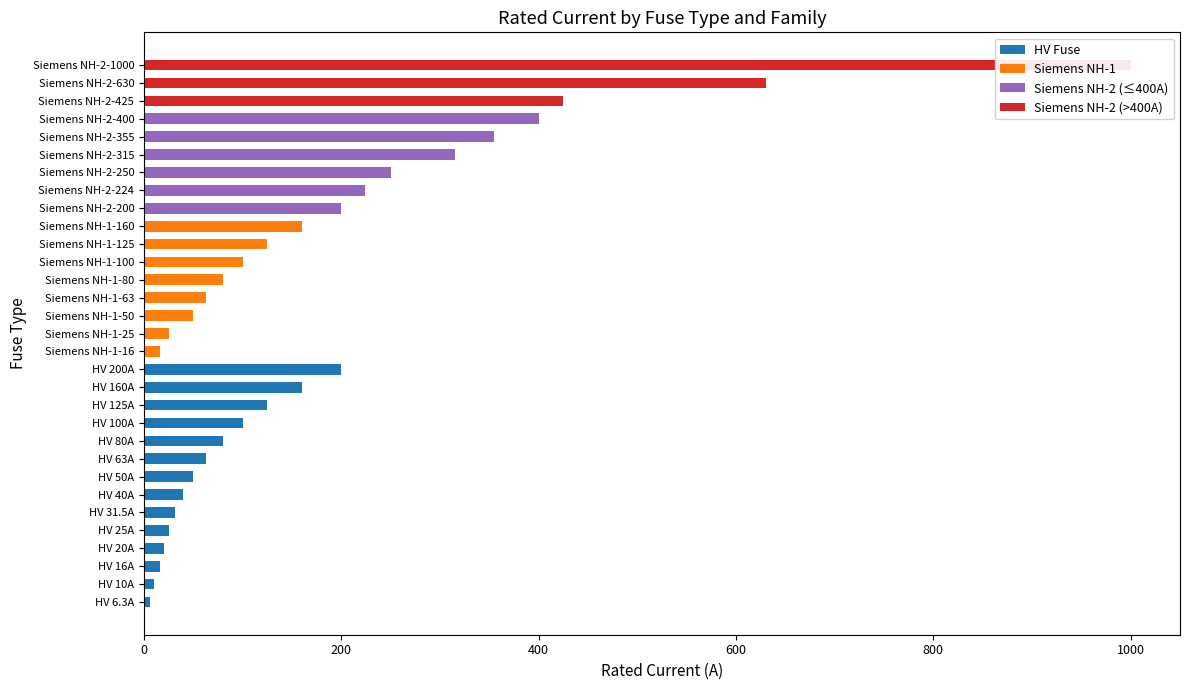

What are all the series names shown in the legend?

HV Fuse, Siemens NH-1, Siemens NH-2 (≤400A), Siemens NH-2 (>400A)